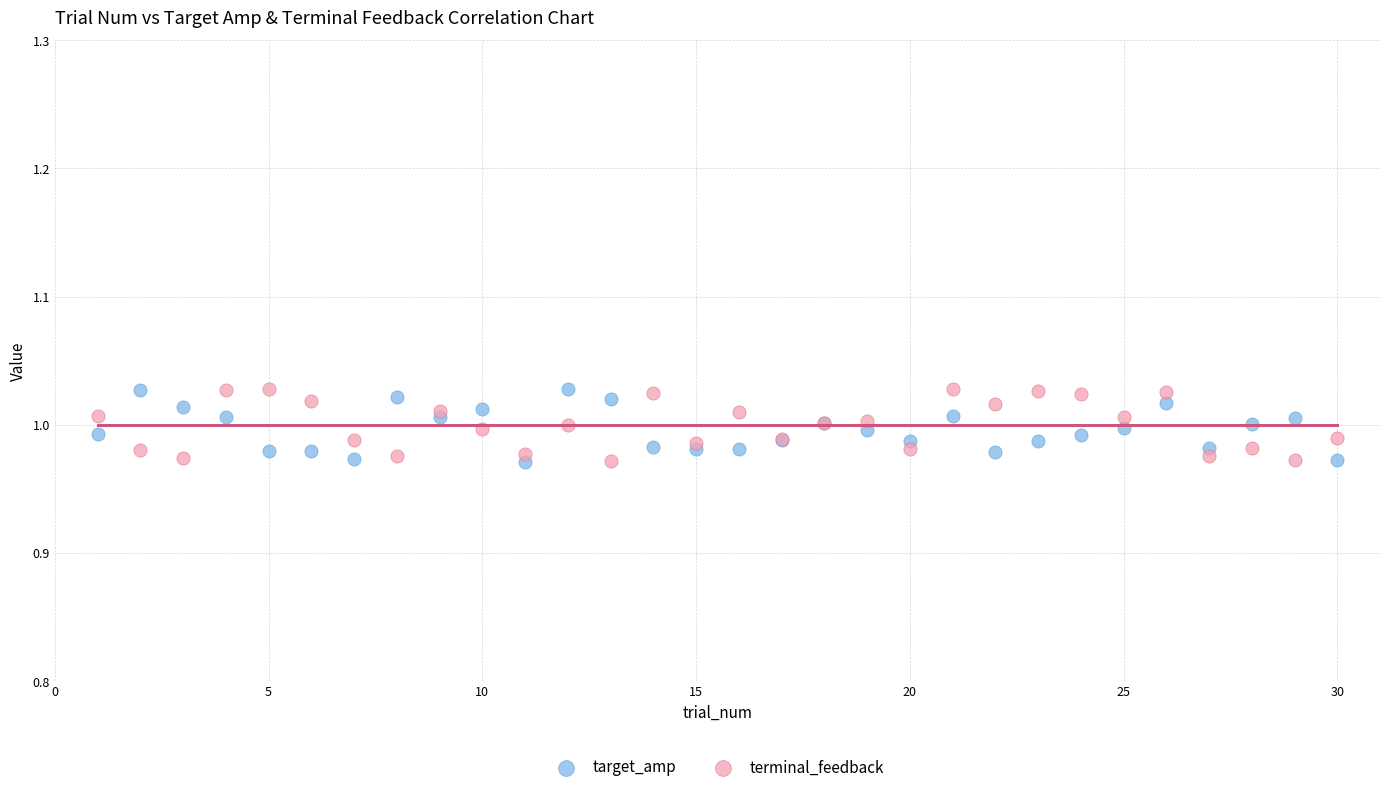

What is the X range (max minus min) for the scatter plot?

29.0